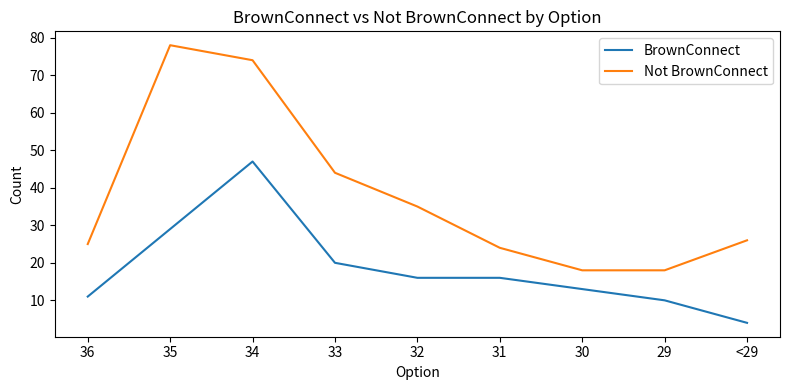

True or false: Not BrownConnect has more than 1 points higher than both neighbors.

False